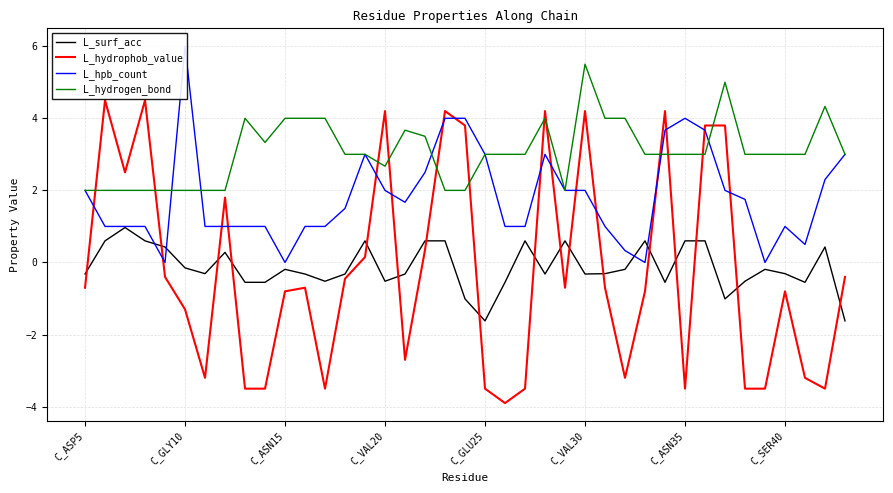

How many lines are shown in the chart?

4